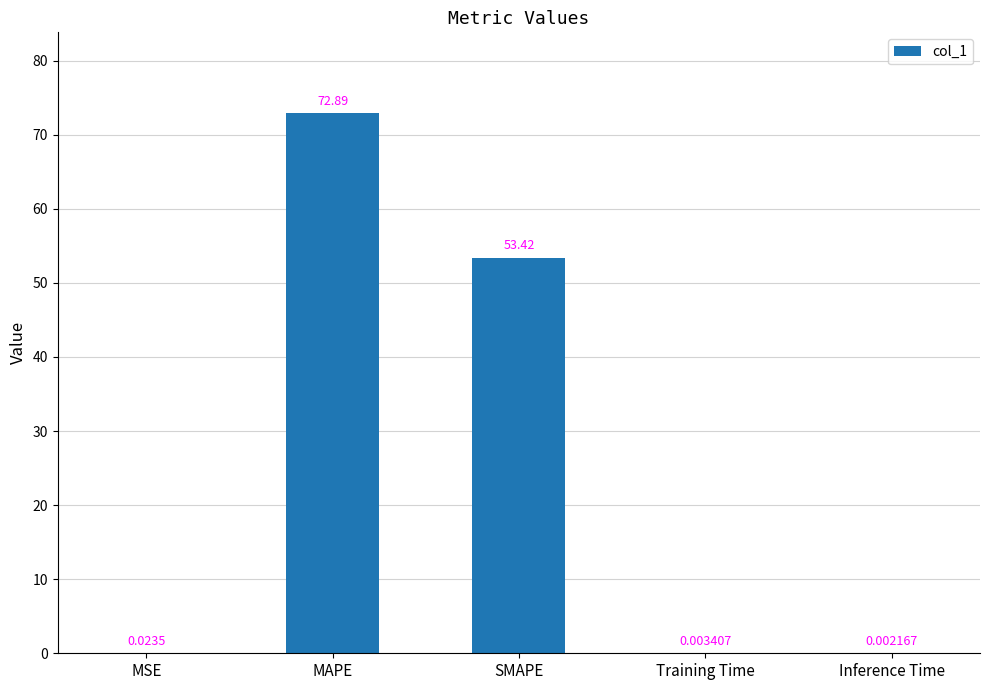

Which has a higher value, MSE or Training Time?

MSE